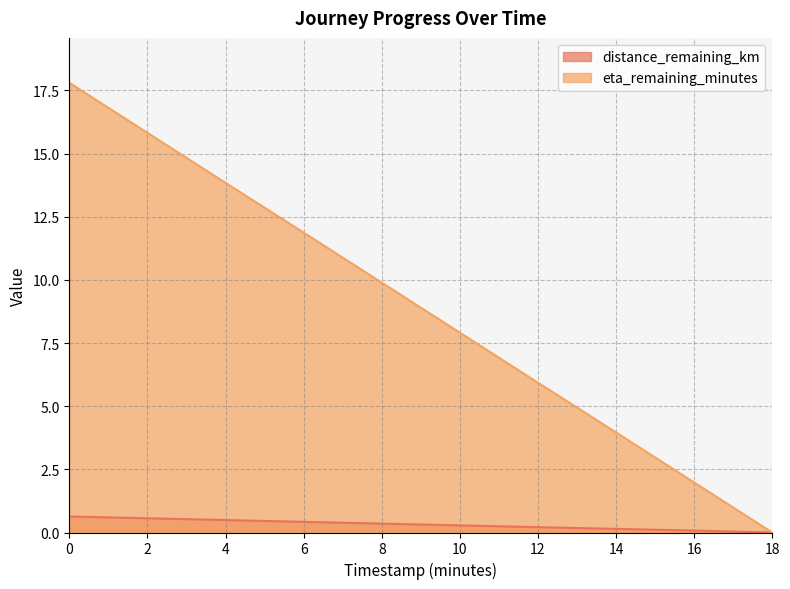

Does the chart display data point markers on the line(s)?

No